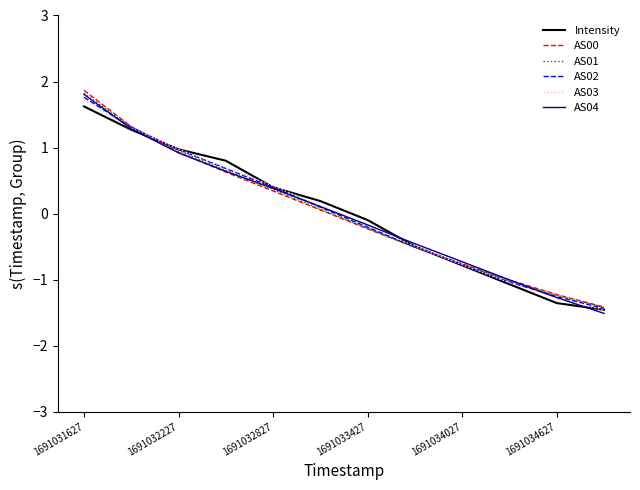

What is the minimum value for AS00?

-1.4